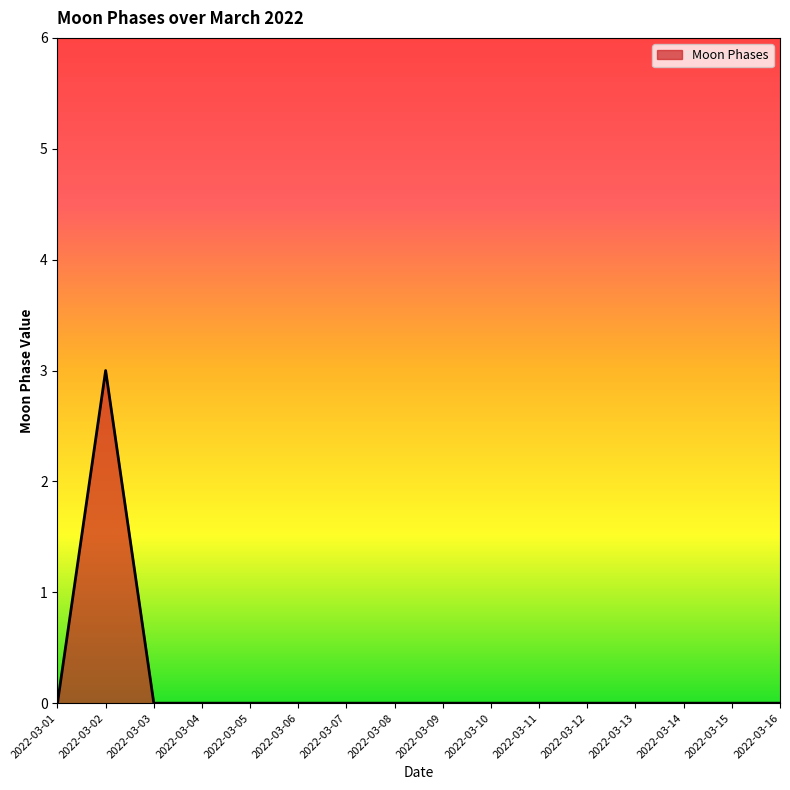

At which category does the chart reach its peak across all series?

2022-03-02